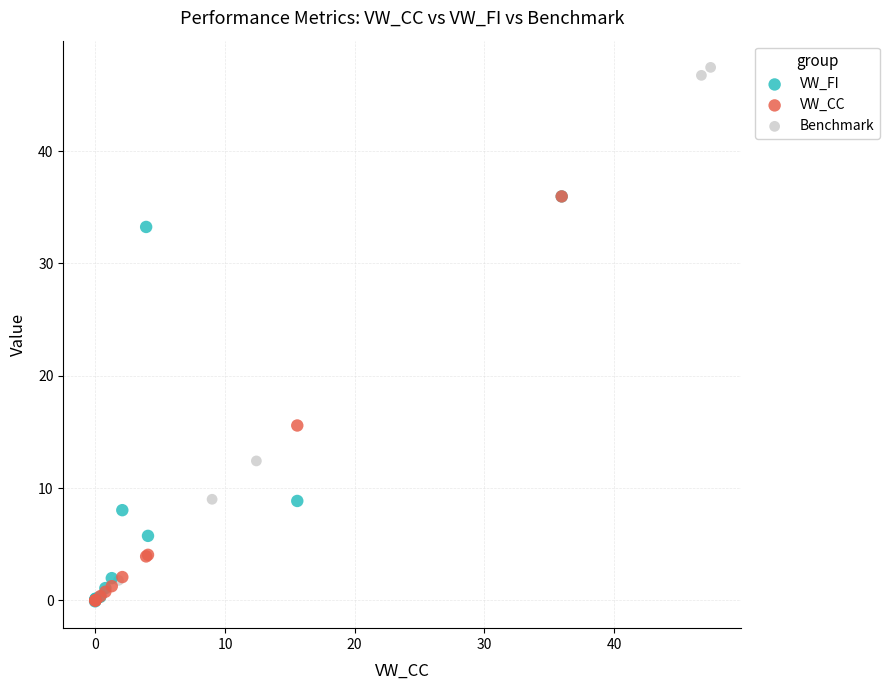

Which series has the widest spread of Y values?

Benchmark